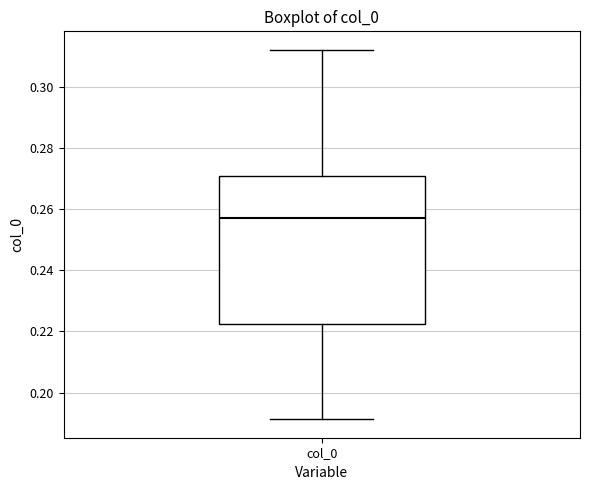

Transcribe this box plot: give where the median line is, the range the box spans, and where the two whiskers end, as read against the y-axis. The values are not printed on the chart, so give them approximately, as read against the axis.

median 0.256, box 0.222 to 0.270, whiskers 0.192 to 0.312